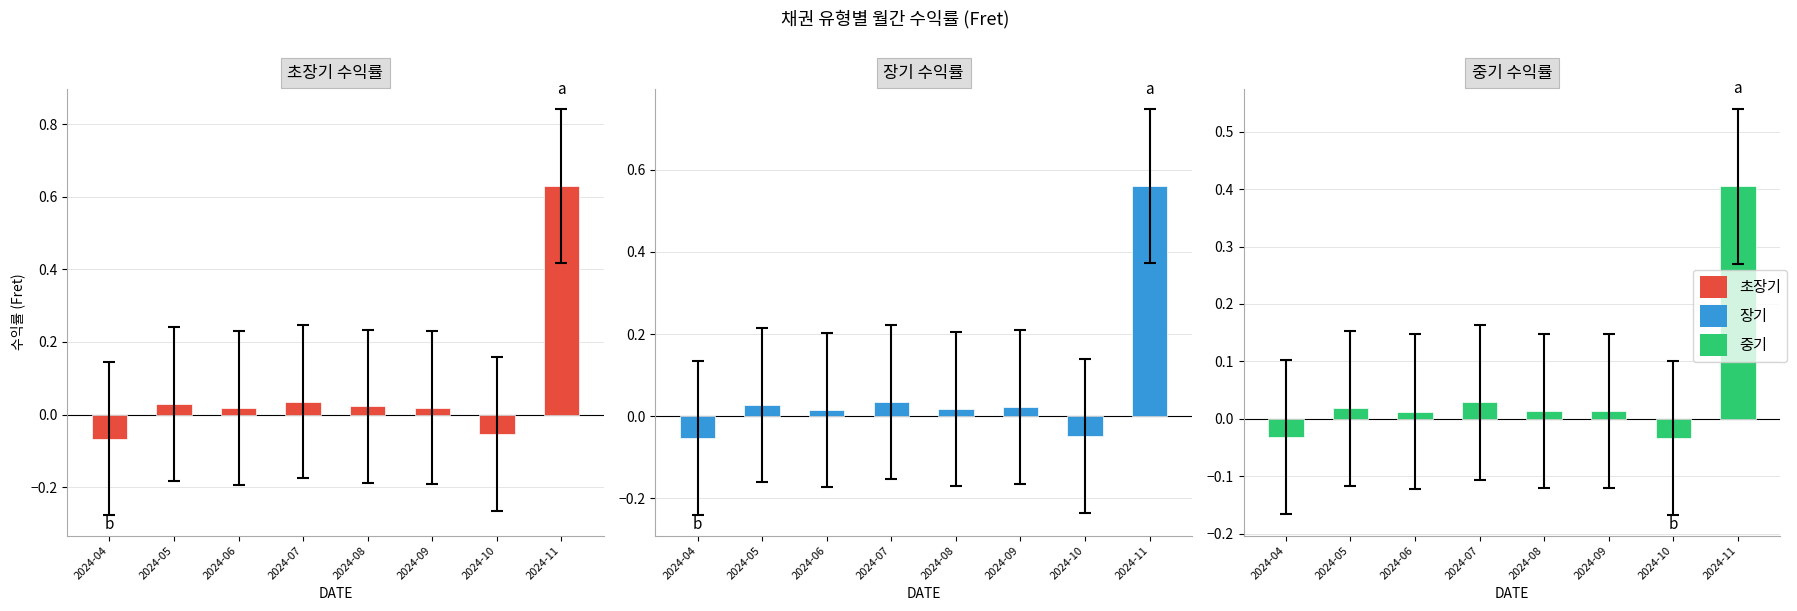

Which has a higher value, 2024-10 or 2024-04?

2024-10